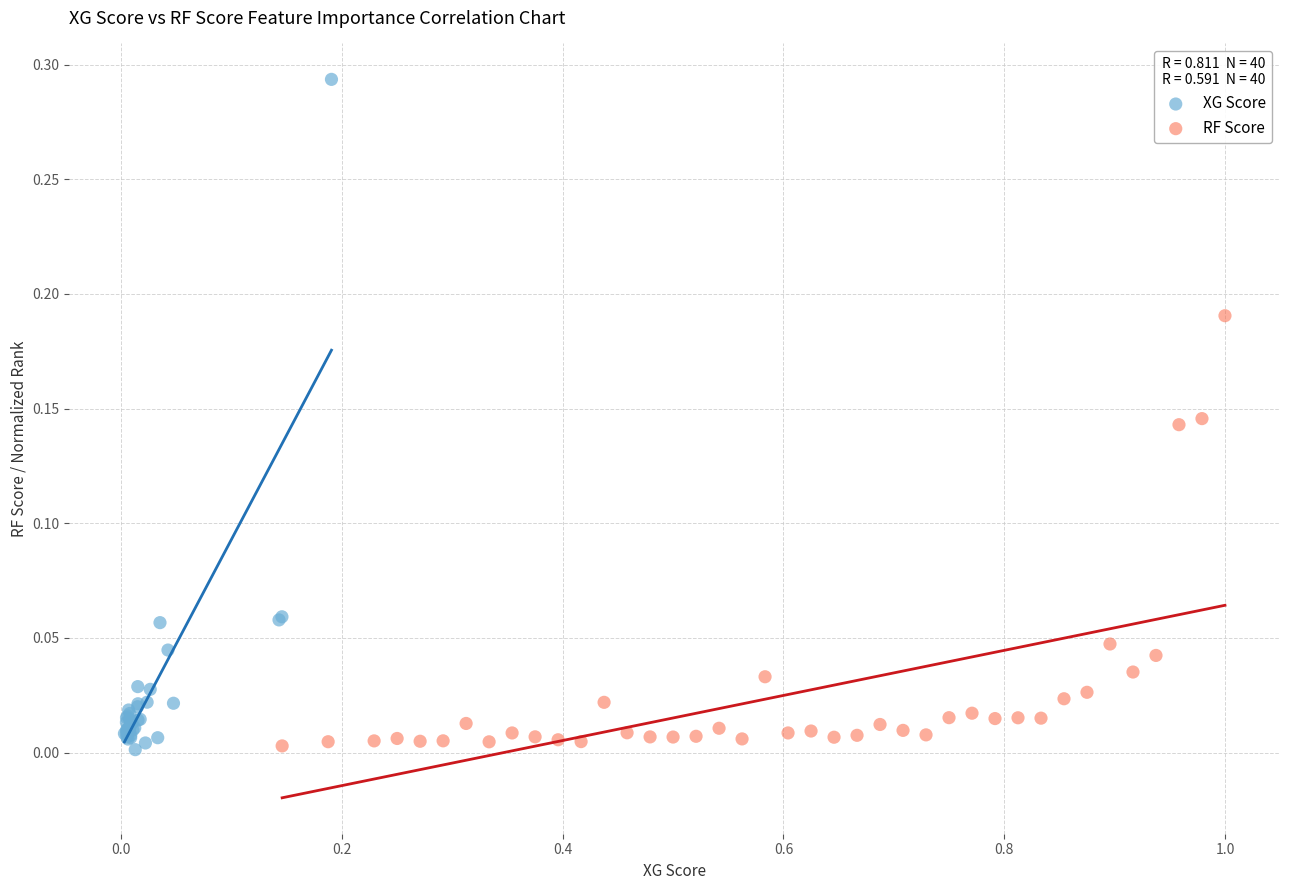

Which series reaches the maximum Y coordinate?

XG Score